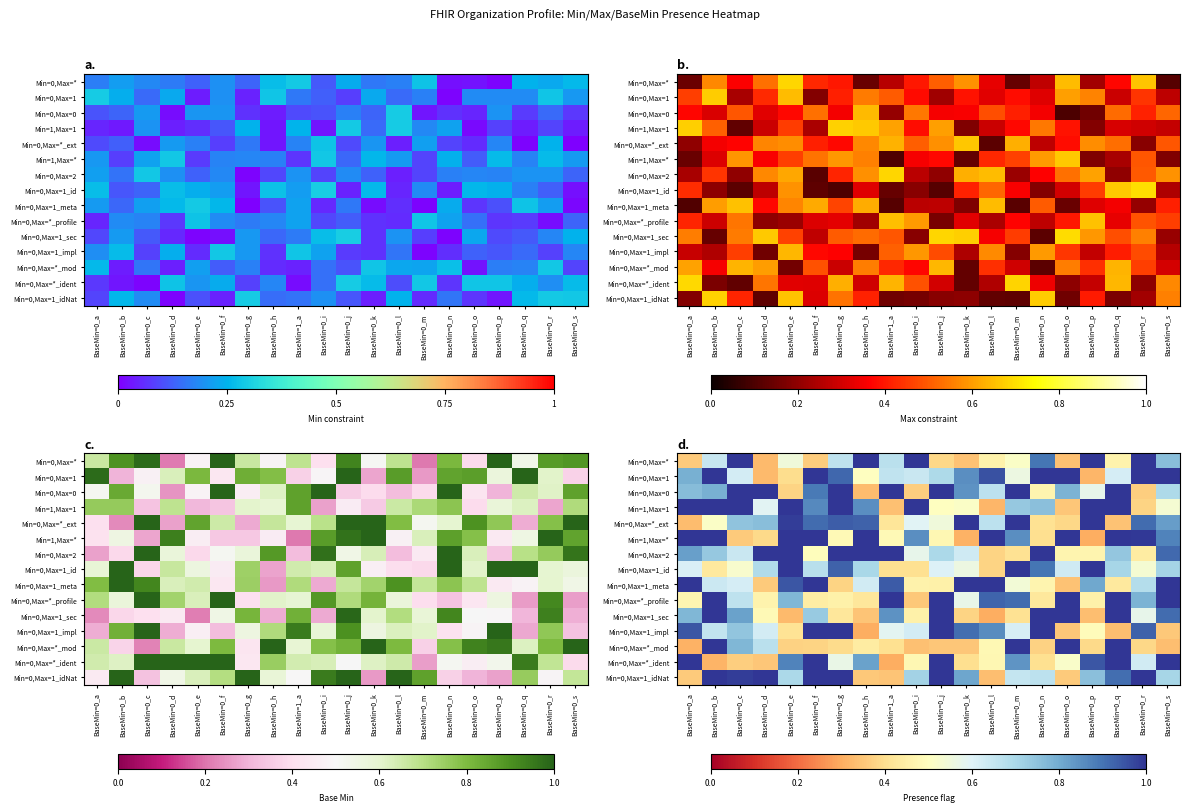

Reading left to right, list all the values displayed in this chart.

row_0: BaseMin=0_a=0.4	BaseMin=0_b=0.6	BaseMin=0_c=1.0	BaseMin=0_d=0.3	BaseMin=0_e=0.5	BaseMin=0_f=0.4	BaseMin=0_g=0.7	BaseMin=0_h=1.0	BaseMin=1_a=0.7	BaseMin=0_i=1.0	BaseMin=0_j=0.4	BaseMin=0_k=0.3	BaseMin=0_l=0.5	BaseMin=0_m=0.5	BaseMin=0_n=0.9	BaseMin=0_o=0.3	BaseMin=0_p=1.0	BaseMin=0_q=0.5	BaseMin=0_r=1.0	BaseMin=0_s=0.8
row_1: BaseMin=0_a=0.8	BaseMin=0_b=1.0	BaseMin=0_c=0.6	BaseMin=0_d=0.3	BaseMin=0_e=0.4	BaseMin=0_f=1.0	BaseMin=0_g=0.9	BaseMin=0_h=0.5	BaseMin=1_a=0.7	BaseMin=0_i=0.6	BaseMin=0_j=0.7	BaseMin=0_k=0.9	BaseMin=0_l=1.0	BaseMin=0_m=0.6	BaseMin=0_n=1.0	BaseMin=0_o=1.0	BaseMin=0_p=0.3	BaseMin=0_q=0.6	BaseMin=0_r=1.0	BaseMin=0_s=1.0
row_2: BaseMin=0_a=0.8	BaseMin=0_b=0.8	BaseMin=0_c=1.0	BaseMin=0_d=1.0	BaseMin=0_e=0.4	BaseMin=0_f=0.9	BaseMin=0_g=1.0	BaseMin=0_h=0.3	BaseMin=1_a=1.0	BaseMin=0_i=0.4	BaseMin=0_j=1.0	BaseMin=0_k=0.8	BaseMin=0_l=0.7	BaseMin=0_m=1.0	BaseMin=0_n=0.5	BaseMin=0_o=0.8	BaseMin=0_p=0.6	BaseMin=0_q=1.0	BaseMin=0_r=0.4	BaseMin=0_s=0.7
row_3: BaseMin=0_a=1.0	BaseMin=0_b=1.0	BaseMin=0_c=1.0	BaseMin=0_d=0.6	BaseMin=0_e=1.0	BaseMin=0_f=0.9	BaseMin=0_g=1.0	BaseMin=0_h=0.9	BaseMin=1_a=0.3	BaseMin=0_i=1.0	BaseMin=0_j=0.5	BaseMin=0_k=0.5	BaseMin=0_l=0.3	BaseMin=0_m=0.7	BaseMin=0_n=0.8	BaseMin=0_o=0.3	BaseMin=0_p=1.0	BaseMin=0_q=1.0	BaseMin=0_r=0.4	BaseMin=0_s=0.5
row_4: BaseMin=0_a=0.3	BaseMin=0_b=0.5	BaseMin=0_c=0.7	BaseMin=0_d=0.8	BaseMin=0_e=1.0	BaseMin=0_f=0.9	BaseMin=0_g=0.9	BaseMin=0_h=0.9	BaseMin=1_a=0.4	BaseMin=0_i=0.6	BaseMin=0_j=0.5	BaseMin=0_k=1.0	BaseMin=0_l=0.7	BaseMin=0_m=1.0	BaseMin=0_n=0.4	BaseMin=0_o=0.4	BaseMin=0_p=1.0	BaseMin=0_q=0.3	BaseMin=0_r=0.9	BaseMin=0_s=0.8
row_5: BaseMin=0_a=1.0	BaseMin=0_b=1.0	BaseMin=0_c=0.4	BaseMin=0_d=0.4	BaseMin=0_e=1.0	BaseMin=0_f=1.0	BaseMin=0_g=0.5	BaseMin=0_h=1.0	BaseMin=1_a=0.5	BaseMin=0_i=0.9	BaseMin=0_j=0.5	BaseMin=0_k=0.3	BaseMin=0_l=1.0	BaseMin=0_m=0.9	BaseMin=0_n=0.4	BaseMin=0_o=1.0	BaseMin=0_p=0.3	BaseMin=0_q=1.0	BaseMin=0_r=1.0	BaseMin=0_s=0.9
row_6: BaseMin=0_a=0.8	BaseMin=0_b=0.7	BaseMin=0_c=0.6	BaseMin=0_d=1.0	BaseMin=0_e=1.0	BaseMin=0_f=0.5	BaseMin=0_g=1.0	BaseMin=0_h=1.0	BaseMin=1_a=1.0	BaseMin=0_i=0.6	BaseMin=0_j=0.7	BaseMin=0_k=0.6	BaseMin=0_l=0.4	BaseMin=0_m=0.4	BaseMin=0_n=1.0	BaseMin=0_o=0.5	BaseMin=0_p=0.5	BaseMin=0_q=0.7	BaseMin=0_r=0.4	BaseMin=0_s=0.9
row_7: BaseMin=0_a=0.6	BaseMin=0_b=0.4	BaseMin=0_c=0.5	BaseMin=0_d=0.7	BaseMin=0_e=1.0	BaseMin=0_f=0.7	BaseMin=0_g=0.9	BaseMin=0_h=0.7	BaseMin=1_a=0.4	BaseMin=0_i=0.4	BaseMin=0_j=0.6	BaseMin=0_k=0.6	BaseMin=0_l=0.4	BaseMin=0_m=1.0	BaseMin=0_n=0.9	BaseMin=0_o=0.6	BaseMin=0_p=1.0	BaseMin=0_q=0.7	BaseMin=0_r=0.5	BaseMin=0_s=0.7
row_8: BaseMin=0_a=1.0	BaseMin=0_b=0.6	BaseMin=0_c=0.6	BaseMin=0_d=0.4	BaseMin=0_e=0.9	BaseMin=0_f=1.0	BaseMin=0_g=0.4	BaseMin=0_h=0.6	BaseMin=1_a=0.9	BaseMin=0_i=0.5	BaseMin=0_j=0.5	BaseMin=0_k=1.0	BaseMin=0_l=1.0	BaseMin=0_m=0.5	BaseMin=0_n=0.5	BaseMin=0_o=0.3	BaseMin=0_p=0.8	BaseMin=0_q=0.4	BaseMin=0_r=0.7	BaseMin=0_s=1.0
row_9: BaseMin=0_a=0.5	BaseMin=0_b=1.0	BaseMin=0_c=0.7	BaseMin=0_d=0.5	BaseMin=0_e=0.8	BaseMin=0_f=0.4	BaseMin=0_g=0.5	BaseMin=0_h=0.4	BaseMin=1_a=1.0	BaseMin=0_i=0.4	BaseMin=0_j=1.0	BaseMin=0_k=0.6	BaseMin=0_l=0.9	BaseMin=0_m=0.9	BaseMin=0_n=0.4	BaseMin=0_o=1.0	BaseMin=0_p=0.5	BaseMin=0_q=1.0	BaseMin=0_r=0.8	BaseMin=0_s=1.0
row_10: BaseMin=0_a=0.8	BaseMin=0_b=1.0	BaseMin=0_c=0.8	BaseMin=0_d=0.5	BaseMin=0_e=0.3	BaseMin=0_f=0.7	BaseMin=0_g=0.4	BaseMin=0_h=0.3	BaseMin=1_a=0.8	BaseMin=0_i=0.5	BaseMin=0_j=1.0	BaseMin=0_k=0.4	BaseMin=0_l=0.3	BaseMin=0_m=0.4	BaseMin=0_n=1.0	BaseMin=0_o=1.0	BaseMin=0_p=0.3	BaseMin=0_q=1.0	BaseMin=0_r=0.6	BaseMin=0_s=0.9
row_11: BaseMin=0_a=0.9	BaseMin=0_b=0.7	BaseMin=0_c=0.7	BaseMin=0_d=0.6	BaseMin=0_e=0.4	BaseMin=0_f=1.0	BaseMin=0_g=1.0	BaseMin=0_h=0.3	BaseMin=1_a=0.6	BaseMin=0_i=0.6	BaseMin=0_j=1.0	BaseMin=0_k=0.9	BaseMin=0_l=0.9	BaseMin=0_m=0.6	BaseMin=0_n=1.0	BaseMin=0_o=0.4	BaseMin=0_p=0.5	BaseMin=0_q=0.3	BaseMin=0_r=0.9	BaseMin=0_s=0.4
row_12: BaseMin=0_a=0.3	BaseMin=0_b=1.0	BaseMin=0_c=0.8	BaseMin=0_d=0.7	BaseMin=0_e=0.4	BaseMin=0_f=0.4	BaseMin=0_g=0.4	BaseMin=0_h=0.4	BaseMin=1_a=0.4	BaseMin=0_i=0.3	BaseMin=0_j=0.4	BaseMin=0_k=0.4	BaseMin=0_l=0.5	BaseMin=0_m=1.0	BaseMin=0_n=0.4	BaseMin=0_o=1.0	BaseMin=0_p=0.4	BaseMin=0_q=1.0	BaseMin=0_r=0.4	BaseMin=0_s=0.3
row_13: BaseMin=0_a=1.0	BaseMin=0_b=0.3	BaseMin=0_c=0.4	BaseMin=0_d=0.4	BaseMin=0_e=0.9	BaseMin=0_f=1.0	BaseMin=0_g=0.6	BaseMin=0_h=0.8	BaseMin=1_a=0.3	BaseMin=0_i=0.5	BaseMin=0_j=1.0	BaseMin=0_k=0.4	BaseMin=0_l=0.5	BaseMin=0_m=0.8	BaseMin=0_n=0.4	BaseMin=0_o=0.5	BaseMin=0_p=0.9	BaseMin=0_q=1.0	BaseMin=0_r=0.6	BaseMin=0_s=1.0
row_14: BaseMin=0_a=0.4	BaseMin=0_b=1.0	BaseMin=0_c=1.0	BaseMin=0_d=1.0	BaseMin=0_e=0.7	BaseMin=0_f=1.0	BaseMin=0_g=1.0	BaseMin=0_h=0.4	BaseMin=1_a=0.3	BaseMin=0_i=0.7	BaseMin=0_j=1.0	BaseMin=0_k=0.8	BaseMin=0_l=0.3	BaseMin=0_m=0.7	BaseMin=0_n=0.7	BaseMin=0_o=0.4	BaseMin=0_p=0.8	BaseMin=0_q=0.9	BaseMin=0_r=1.0	BaseMin=0_s=0.7